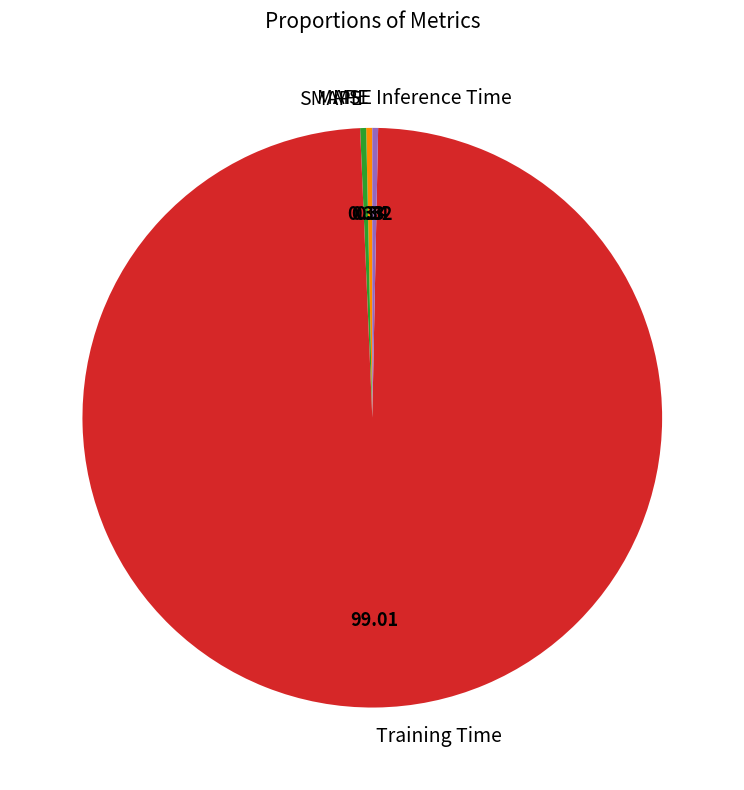

Which category has the biggest portion of the pie?

Training Time